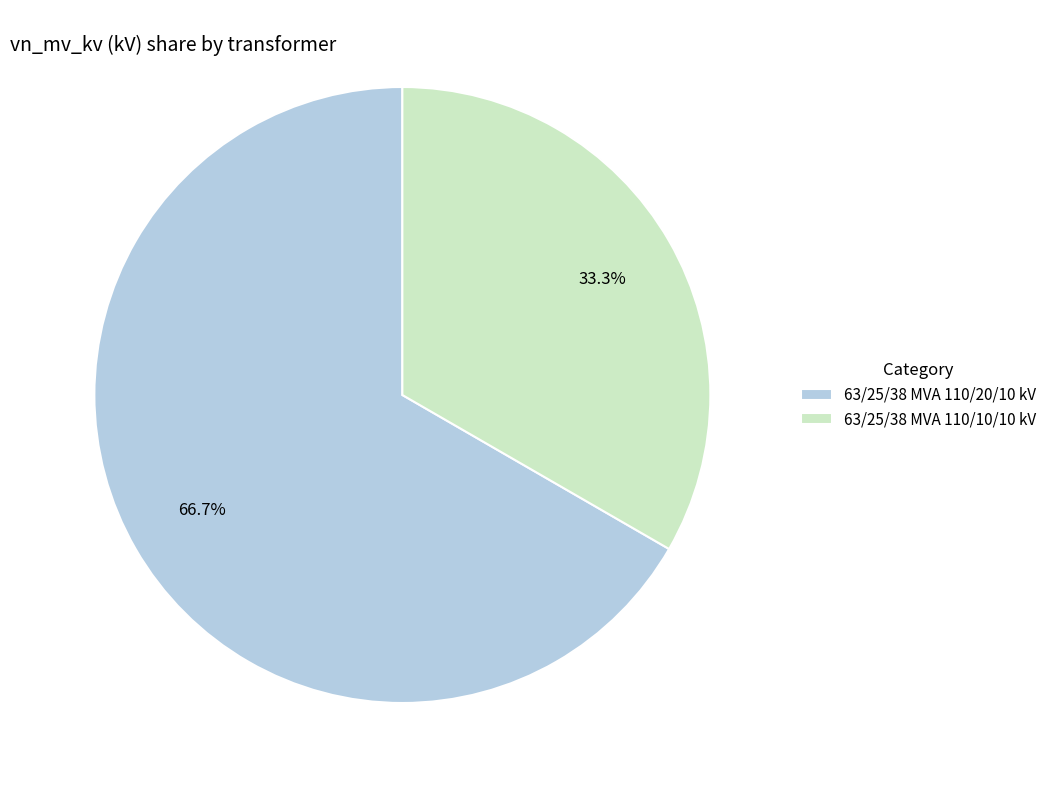

To the nearest percent, what is the difference between the largest and smallest slice percentages?

33%